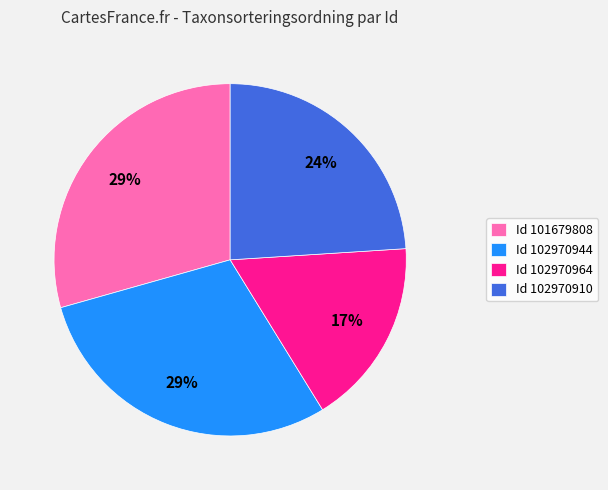

To the nearest percent, what portion does Id 101679808 represent?

29%